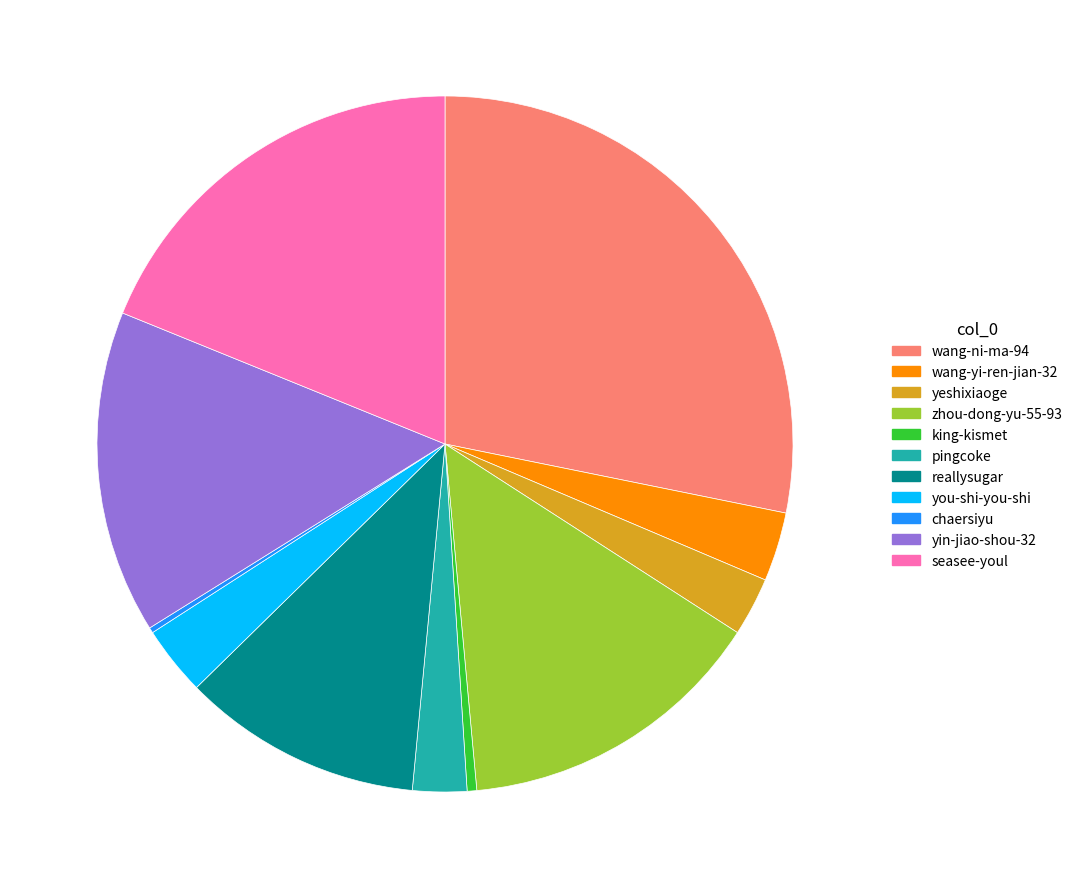

Which has a higher value, yin-jiao-shou-32 or seasee-youl?

seasee-youl